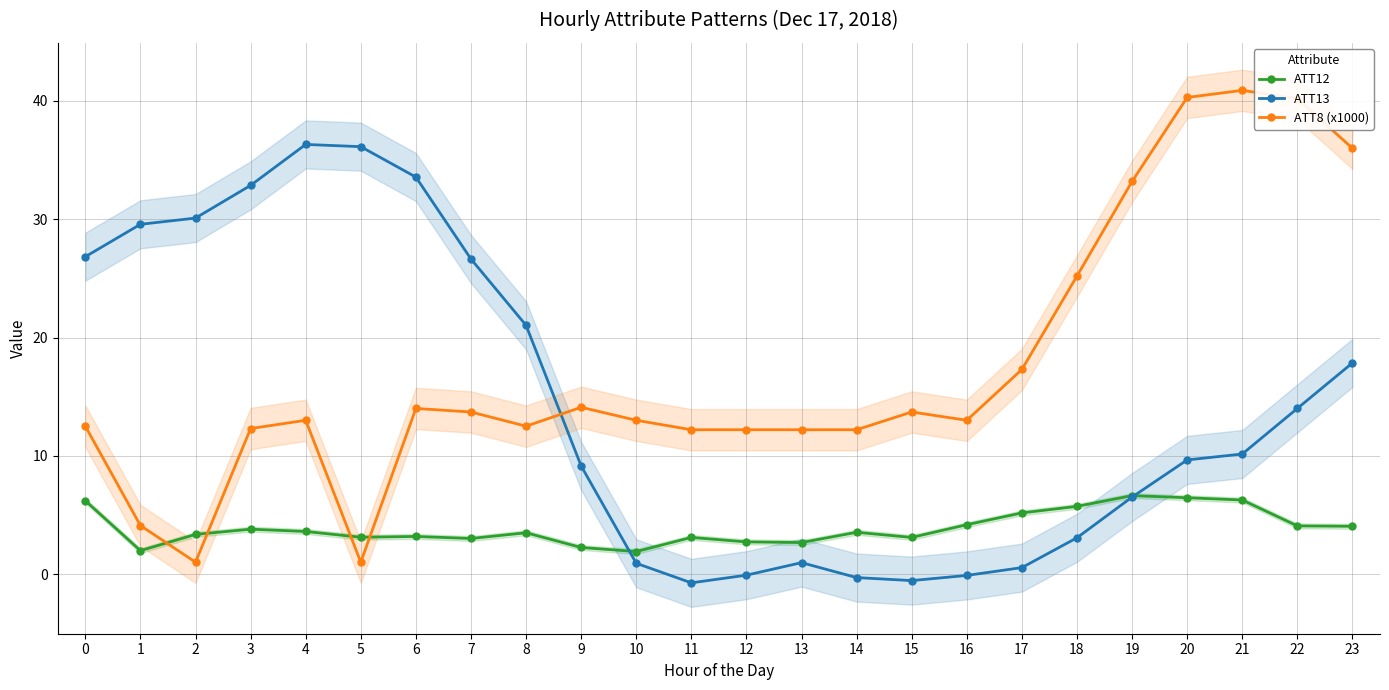

Read the ATT12 value at 13.

2.7